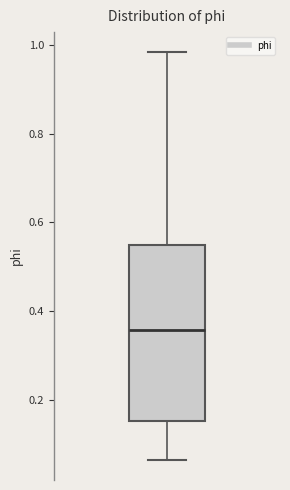

Transcribe this box plot: give where the median line is, the range the box spans, and where the two whiskers end, as read against the y-axis. The values are not printed on the chart, so give them approximately, as read against the axis.

median 0.36, box 0.16 to 0.54, whiskers 0.06 to 0.98